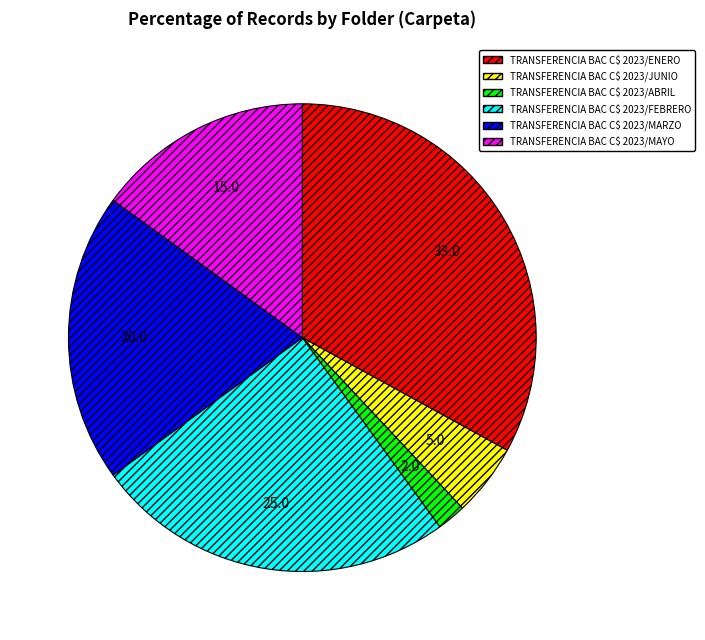

Does TRANSFERENCIA BAC C$ 2023/MARZO represent more than half of the total?

No